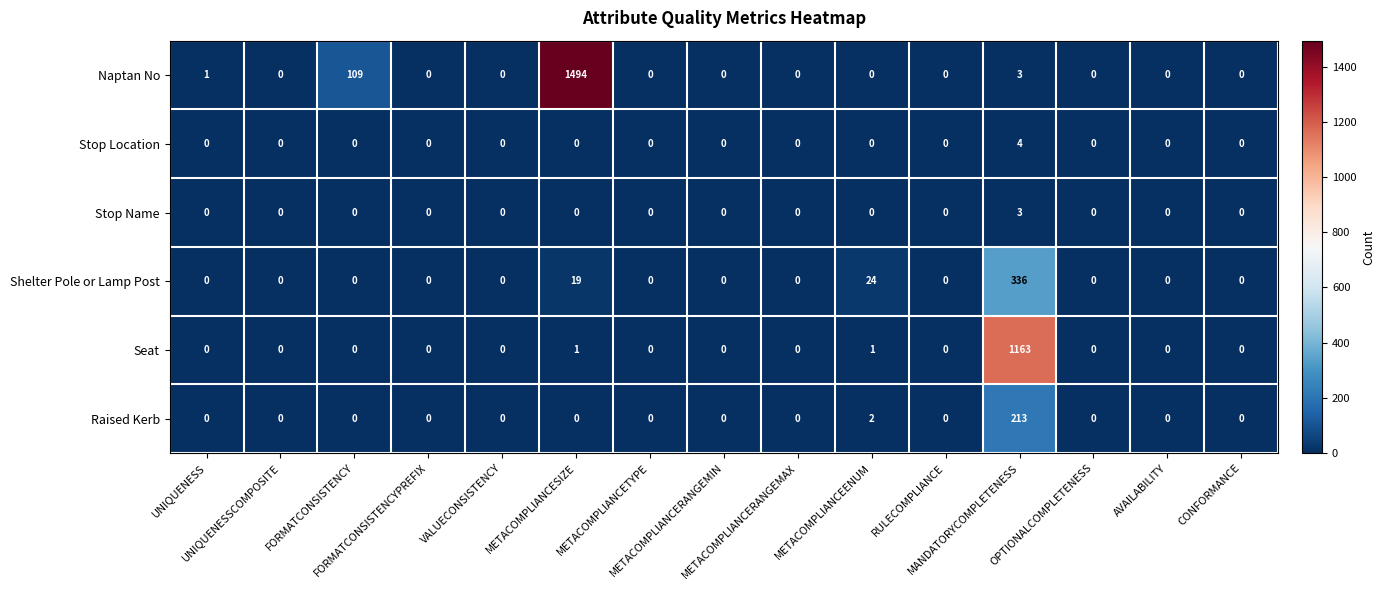

What is the average value of the Raised Kerb series?

14